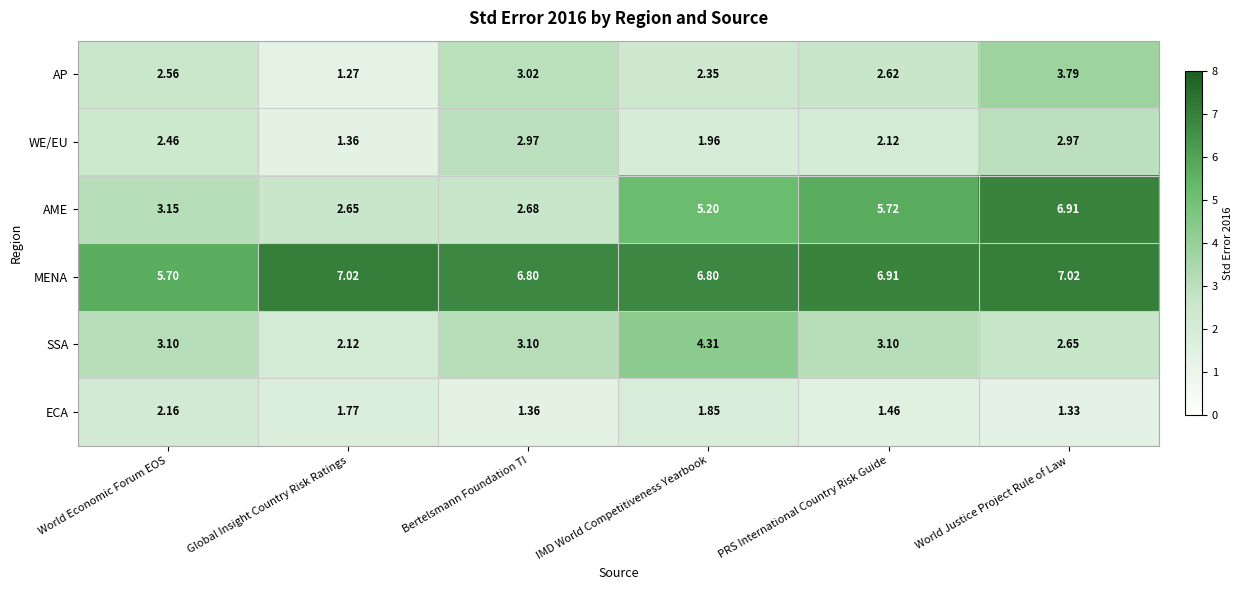

Which series has the largest range (max minus min)?

AME